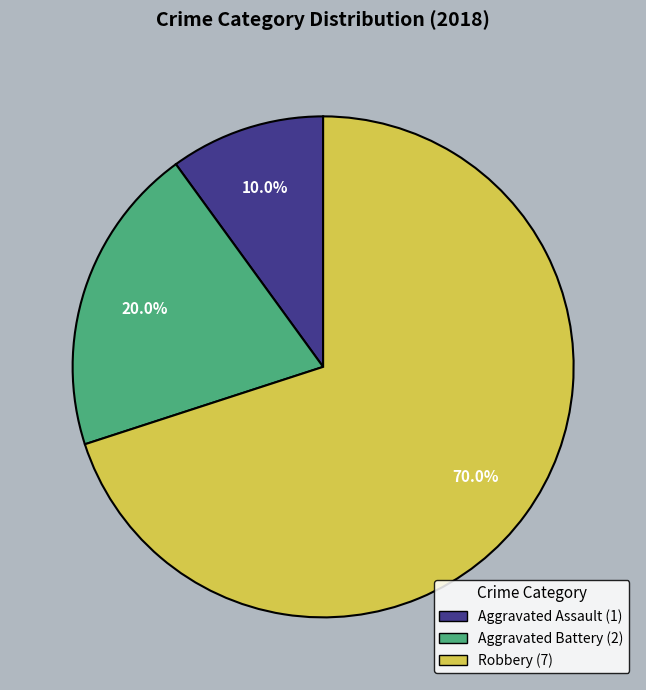

Combined, do Robbery and Aggravated Battery account for over 50%?

Yes